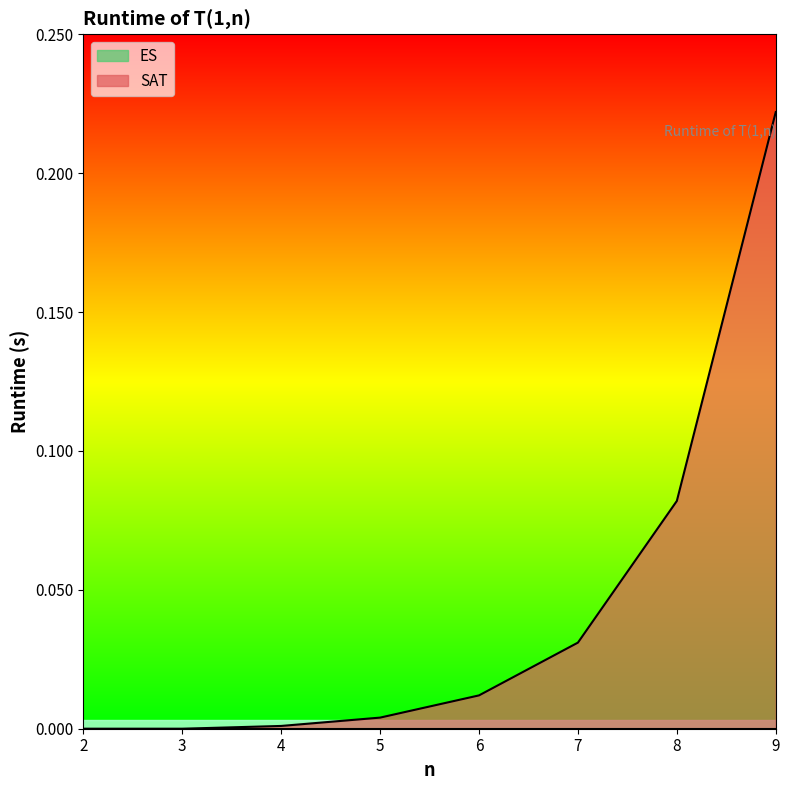

What is the maximum value shown in the chart?

0.2